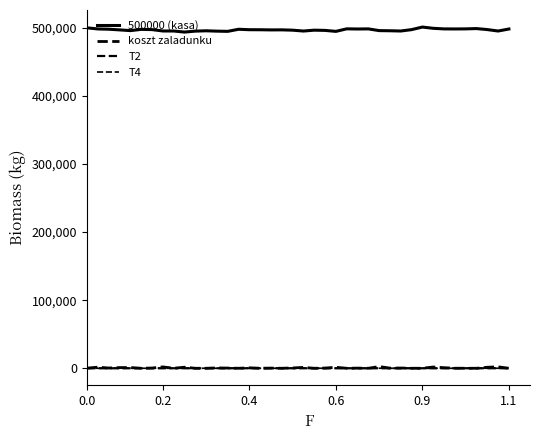

What is the maximum value for 500000 (kasa)?

500945